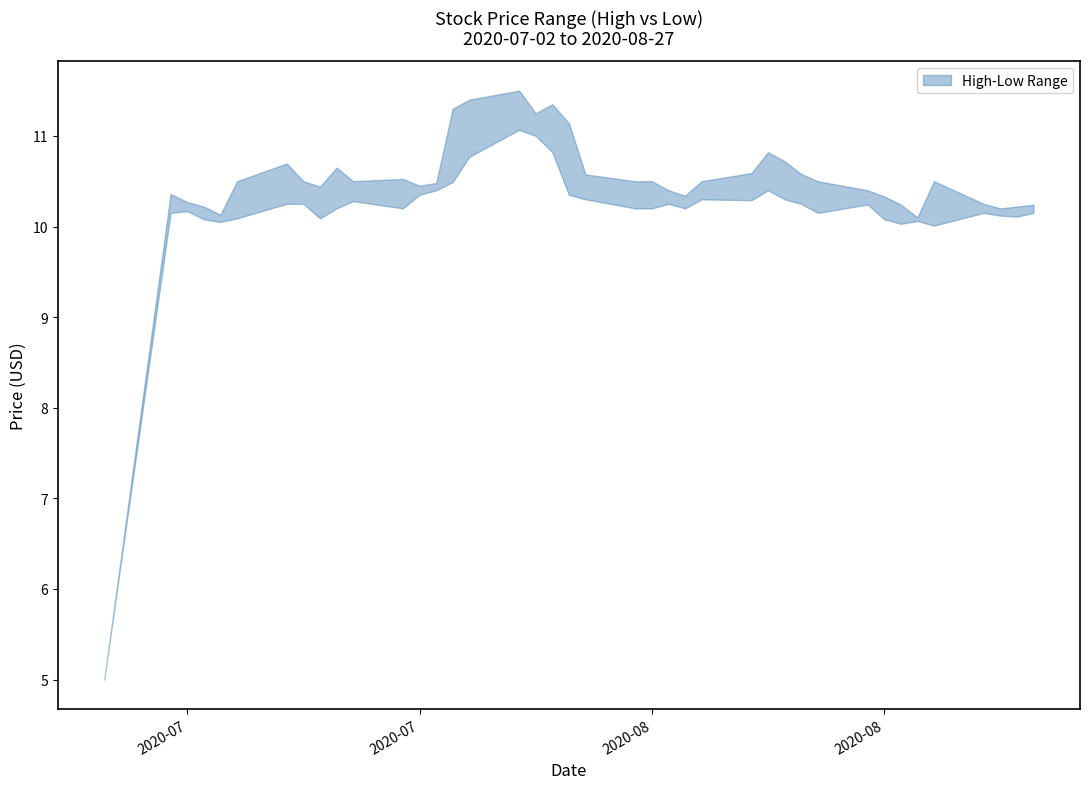

True or false: High and Low intersect in this chart.

False